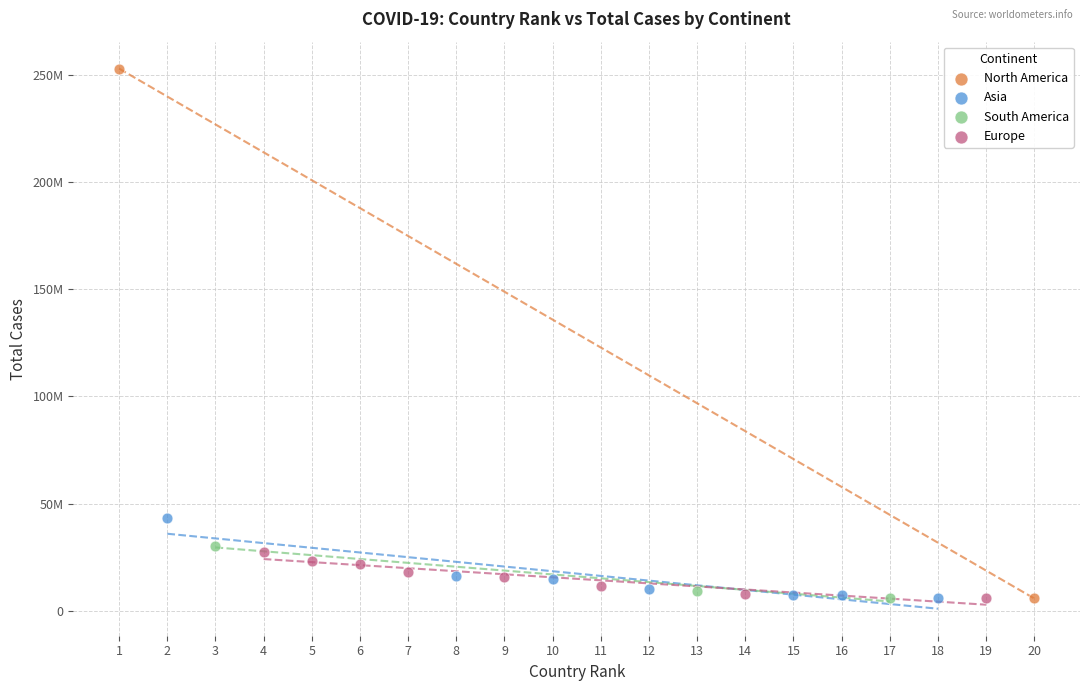

Which series has the largest Y range (max minus min)?

North America